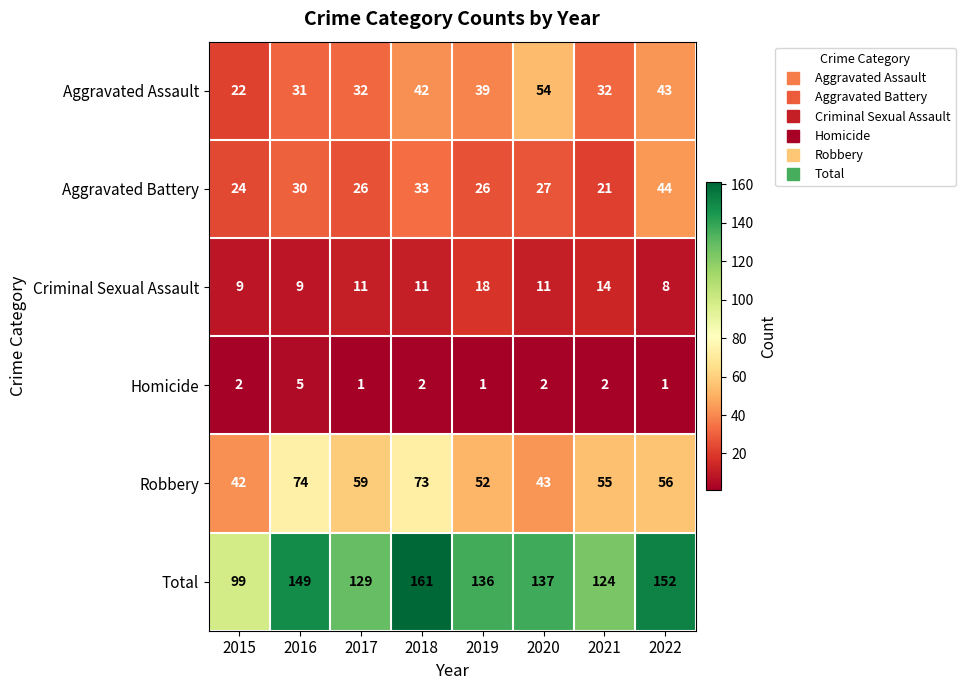

At which category is the sum across all series the highest?

2018